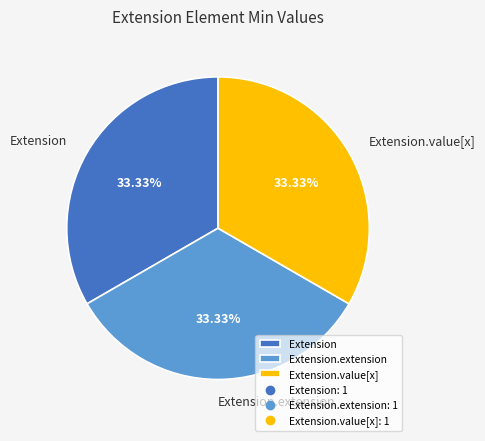

Does Extension.extension account for over 50% of the chart?

No